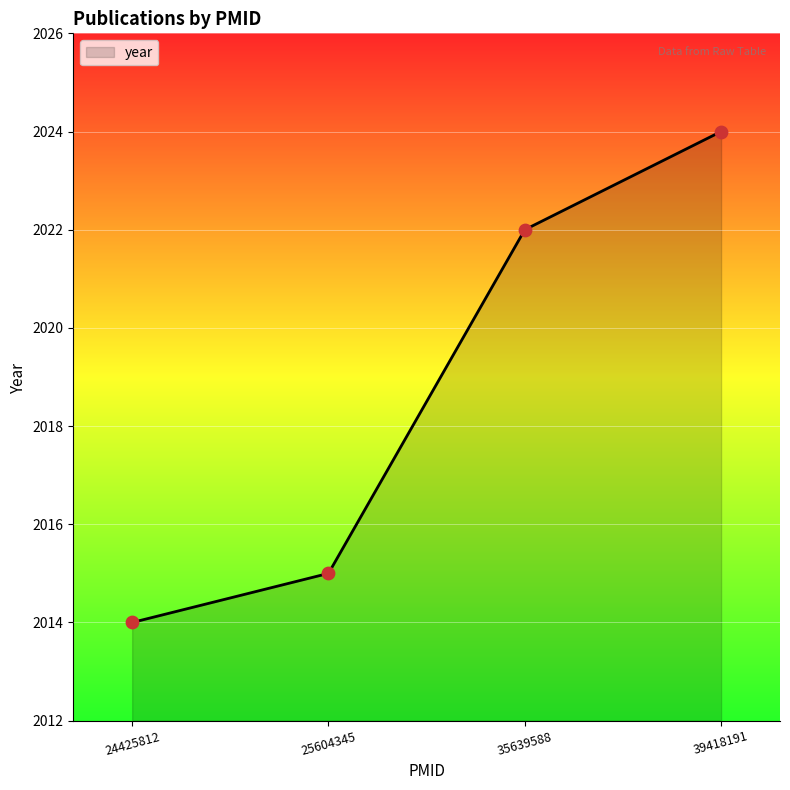

What is the ratio of the value at 25604345 to the value at 39418191?

1.0